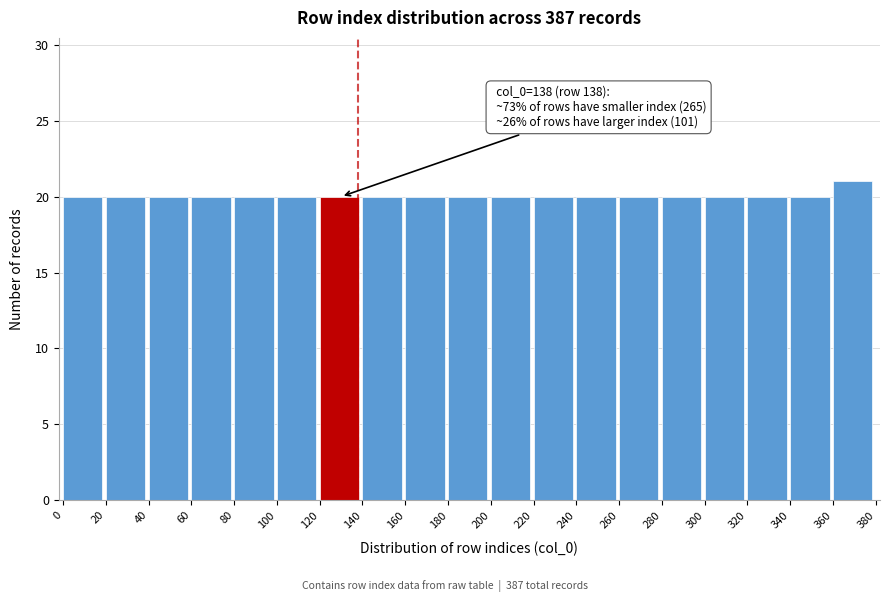

Which range on the x-axis has the tallest bar?

360 to 380